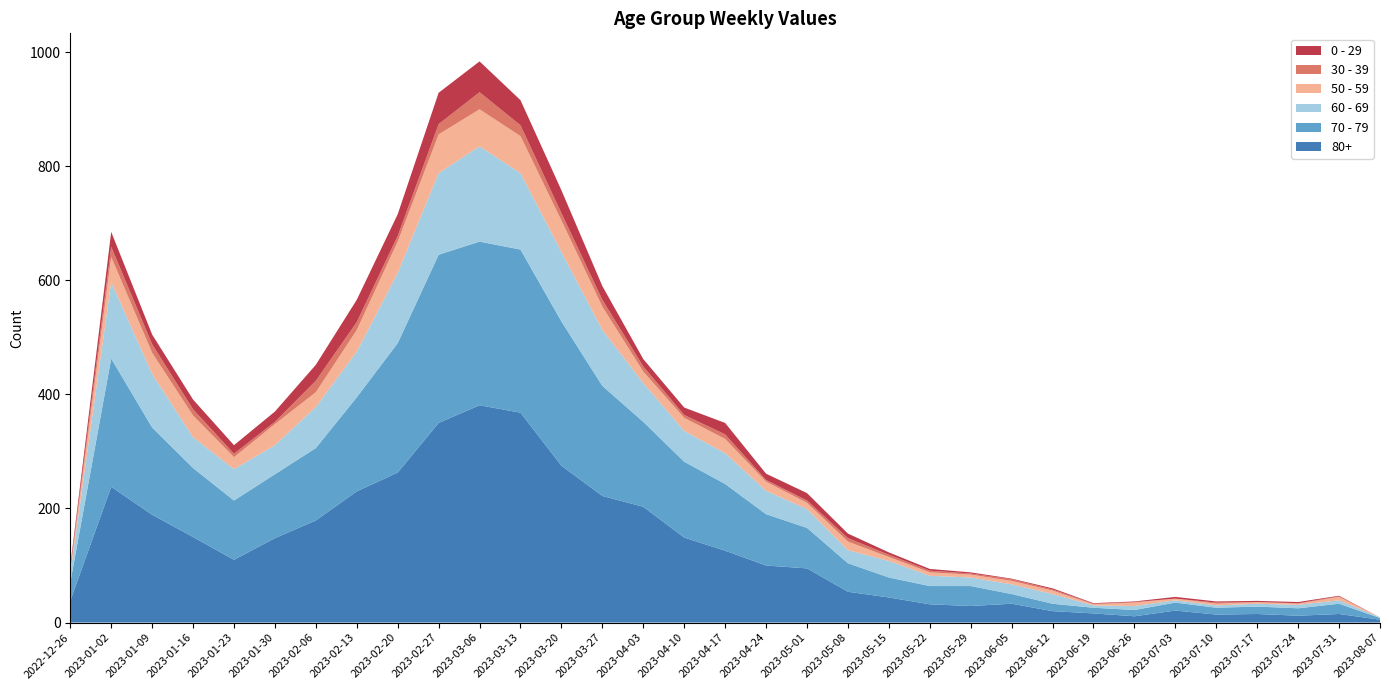

Reading left to right, list all the values displayed in this chart.

80+: 38	238	189	150	110	148	179	230	263	350	381	368	275	222	203	149	126	100	95	54	44	32	29	33	20	16	11	21	14	15	12	15	5
70 - 79: 32	225	153	121	104	112	127	165	227	295	287	286	253	193	149	133	117	90	71	50	35	32	35	17	13	10	11	14	12	13	13	18	3
60 - 69: 16	134	94	54	55	51	72	80	123	143	167	134	122	98	68	54	54	41	33	23	29	18	15	17	17	4	7	4	4	5	6	6	1
50 - 59: 5	44	37	38	21	37	26	38	55	68	65	65	55	41	20	23	25	16	11	15	7	6	5	6	6	2	6	3	3	3	2	6	0
30 - 39: 5	18	15	11	6	4	20	14	10	18	30	19	13	12	9	5	8	3	4	6	4	3	2	3	2	1	1	0	2	0	1	1	0
0 - 29: 4	26	17	17	15	18	28	39	38	55	54	44	40	24	13	13	20	11	13	8	4	3	2	1	2	1	1	3	2	2	2	1	0